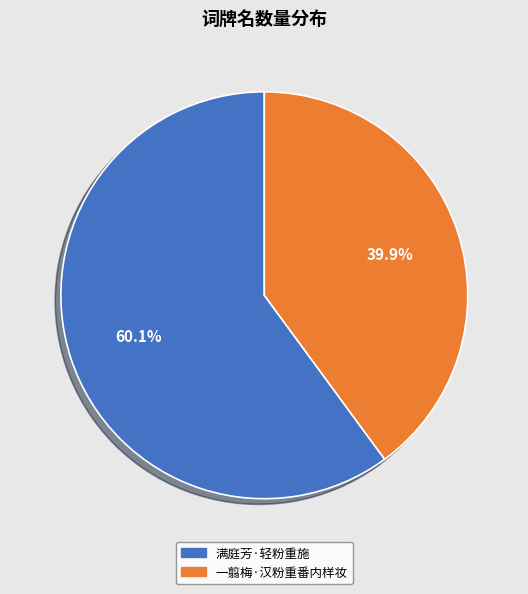

What is the smallest slice in the pie chart?

一翦梅·汉粉重番内样妆